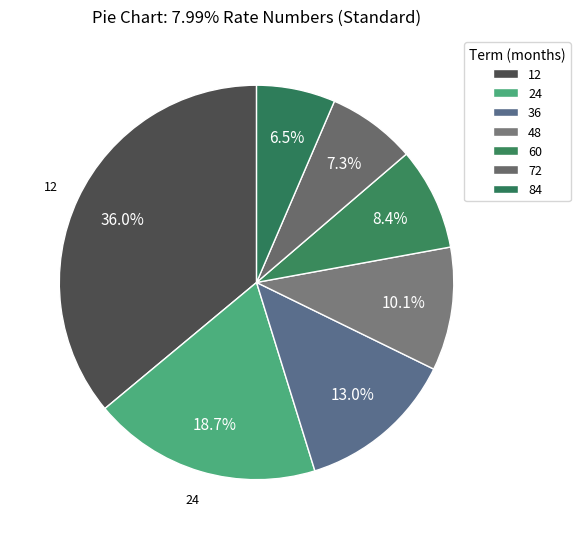

To the nearest percent, what is the difference between the largest and smallest slice percentages?

30%